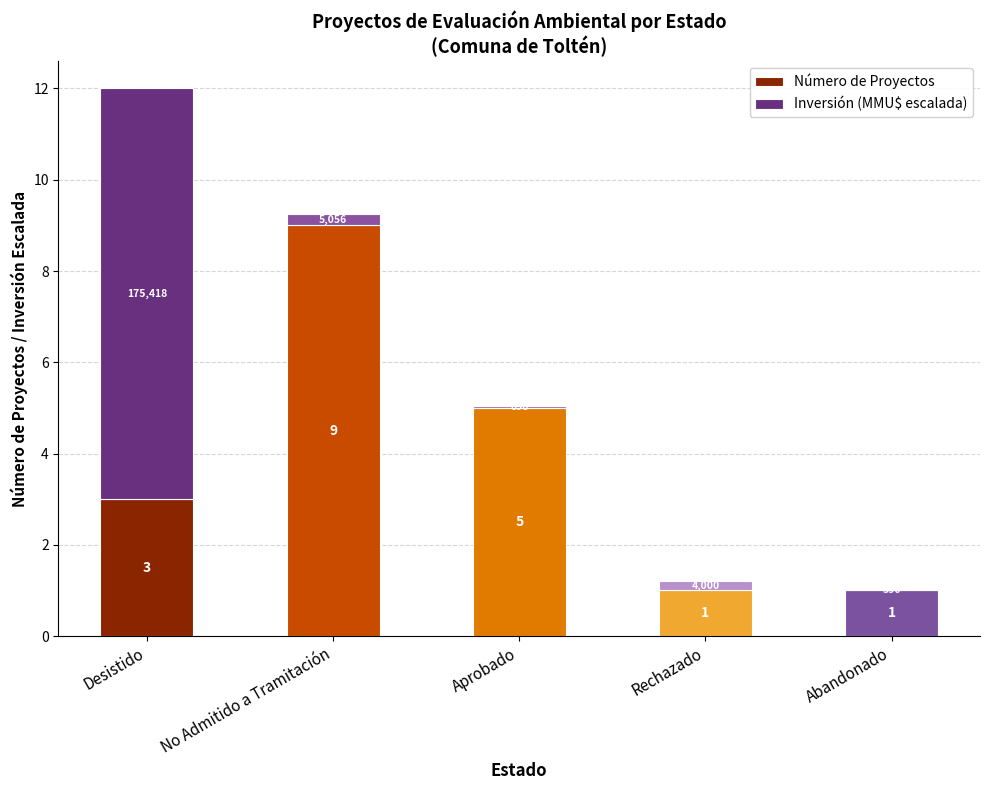

The value of Número de Proyectos at Desistido is 1.4. True or false?

False